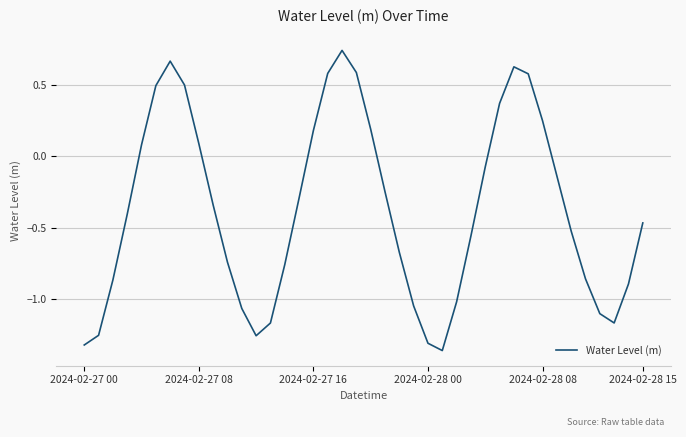

What is the difference between the maximum and minimum values?

2.1